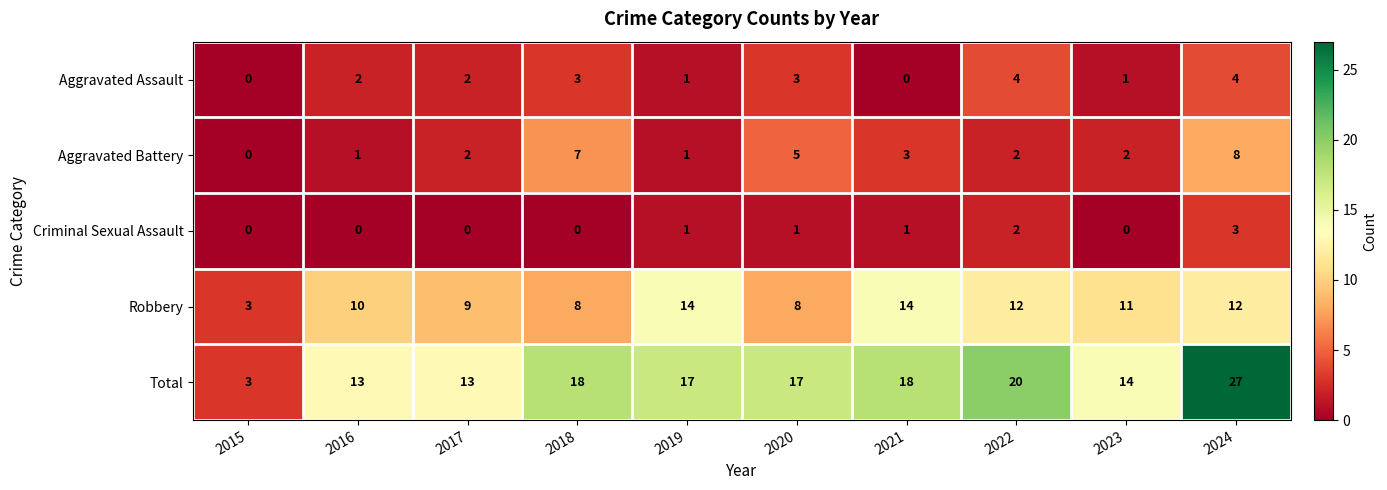

Rank the series at 2016 from highest to lowest value.

Total, Robbery, Aggravated Assault, Aggravated Battery, Criminal Sexual Assault